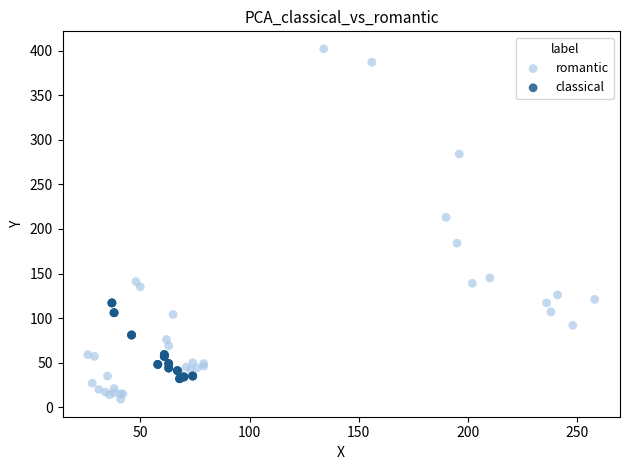

Which series has the largest Y range (max minus min)?

romantic